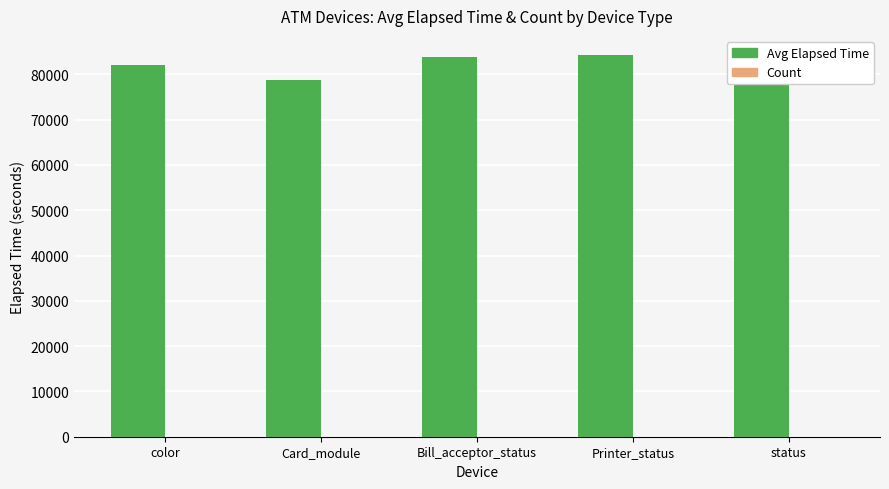

True or false: Avg Elapsed Time has a value of 78759 at Card_module.

True